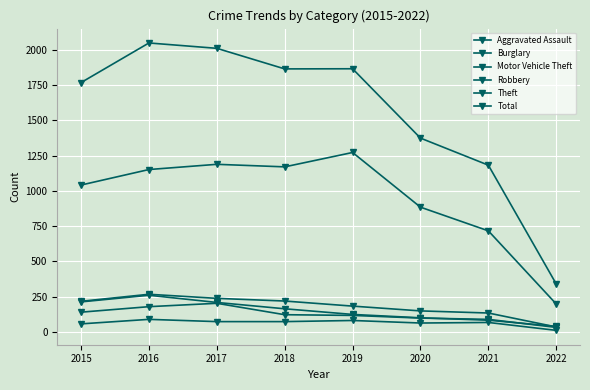

Reading left to right, extract all data points from this chart.

Aggravated Assault: 56	88	72	72	80	62	66	10
Burglary: 216	266	237	218	182	148	133	34
Motor Vehicle Theft: 212	259	208	163	123	99	82	38
Robbery: 139	178	202	121	116	97	88	31
Theft: 1041	1151	1188	1170	1272	884	716	197
Total: 1768	2049	2011	1865	1866	1374	1182	339